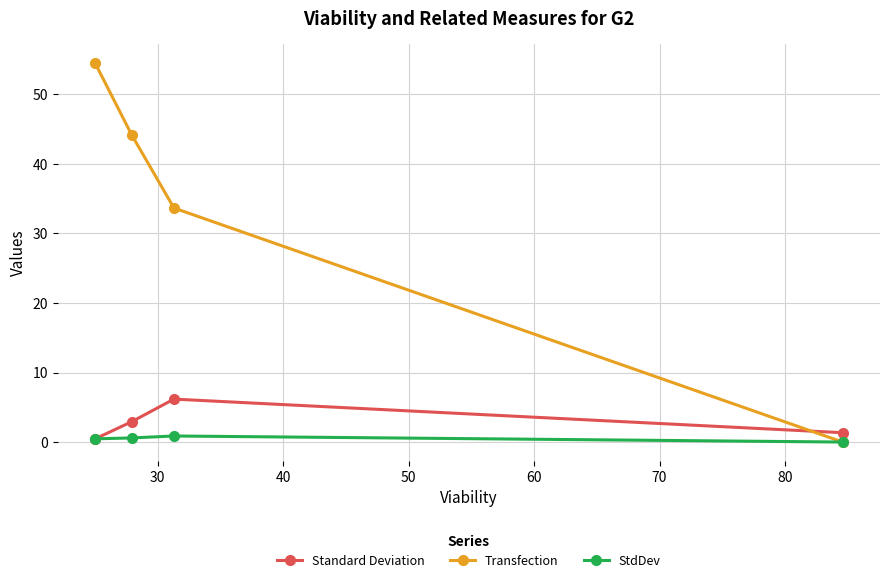

How many lines are shown in the chart?

3